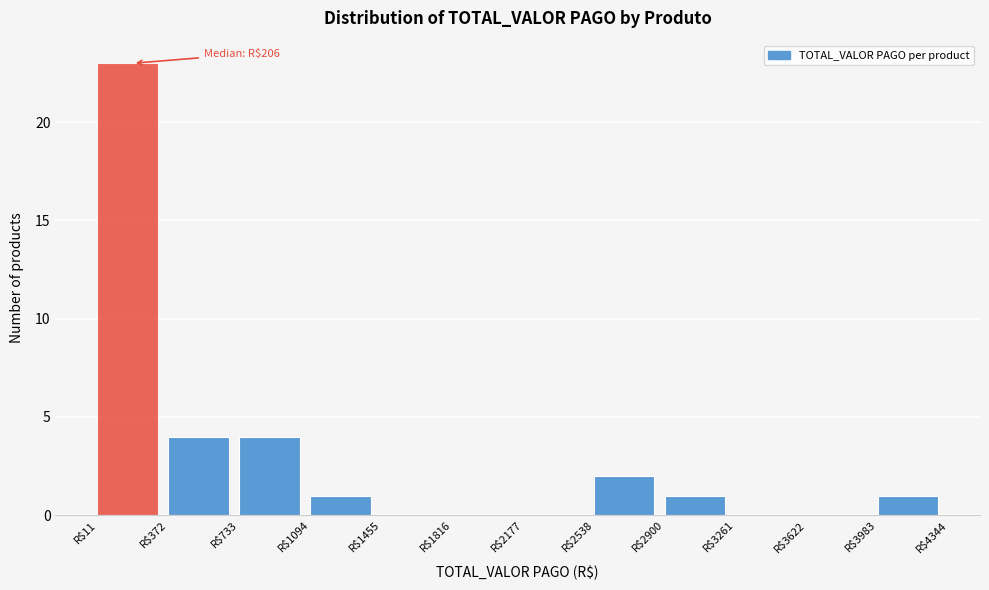

Over which range of the x-axis is the bar tallest?

0 to 350